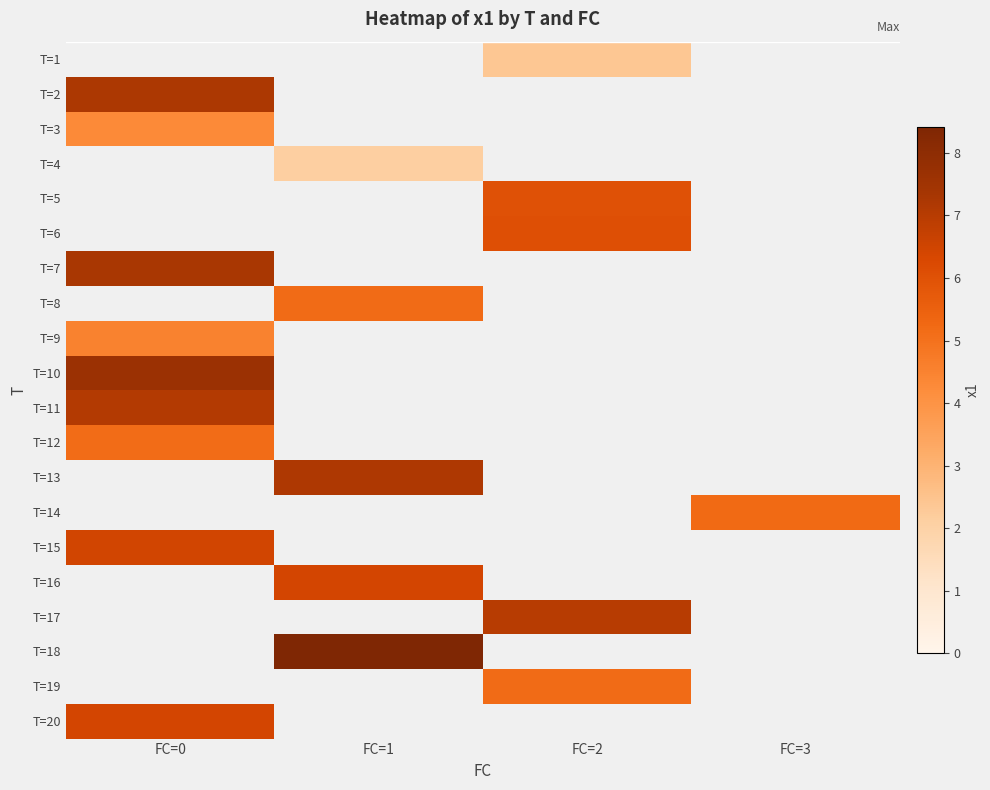

At FC=2, list the series in order from largest to smallest.

T=6, T=7, T=8, T=9, T=10, T=11, T=12, T=13, T=14, T=15, T=16, T=17, T=18, T=19, T=20, T=1, T=2, T=3, T=4, T=5